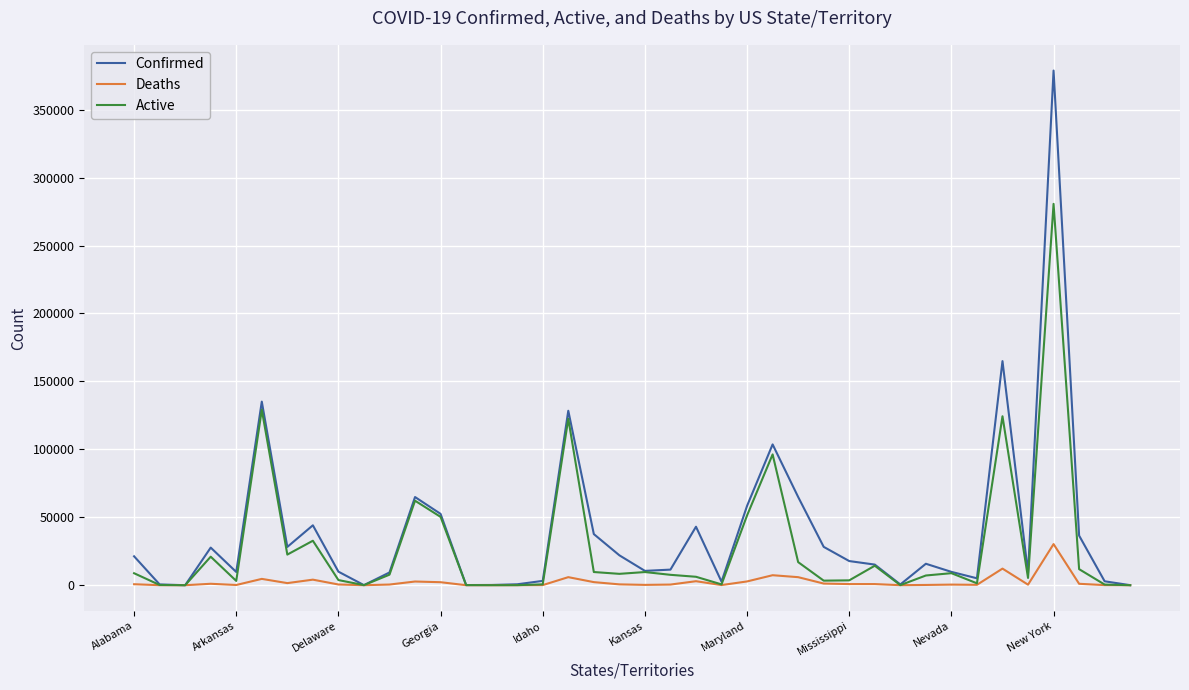

Which series has the largest range (max minus min)?

Confirmed